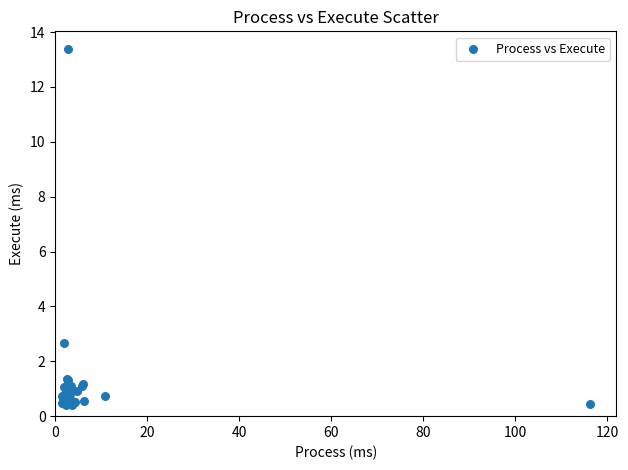

What Y value in the scatter plot is closest to 6?

2.7